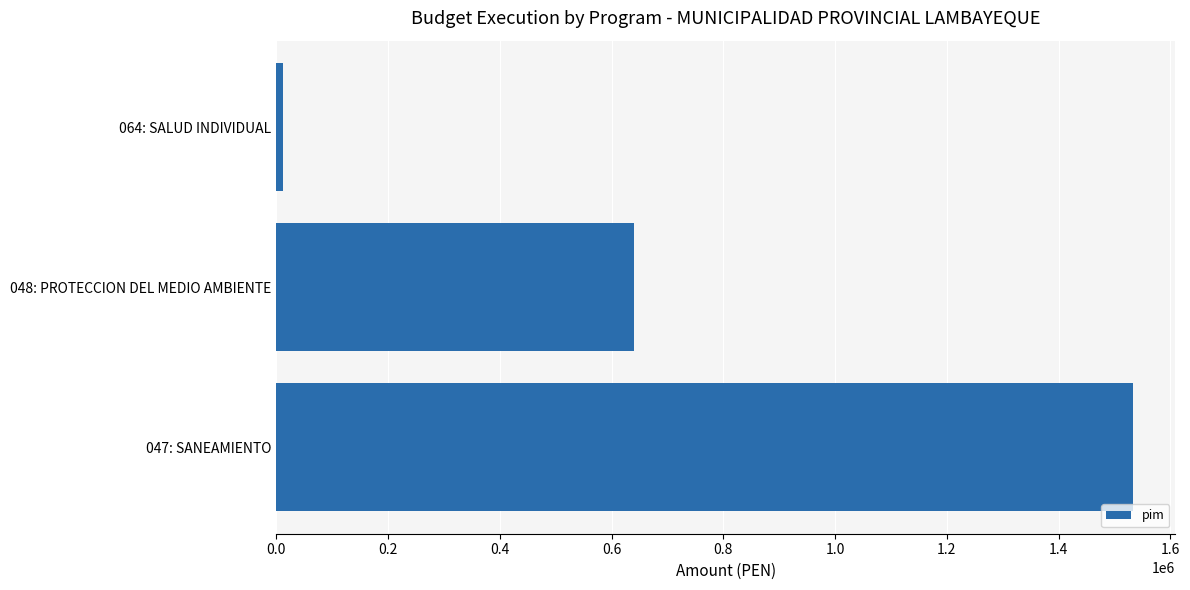

Which label corresponds to the smallest value in the chart?

064: SALUD INDIVIDUAL